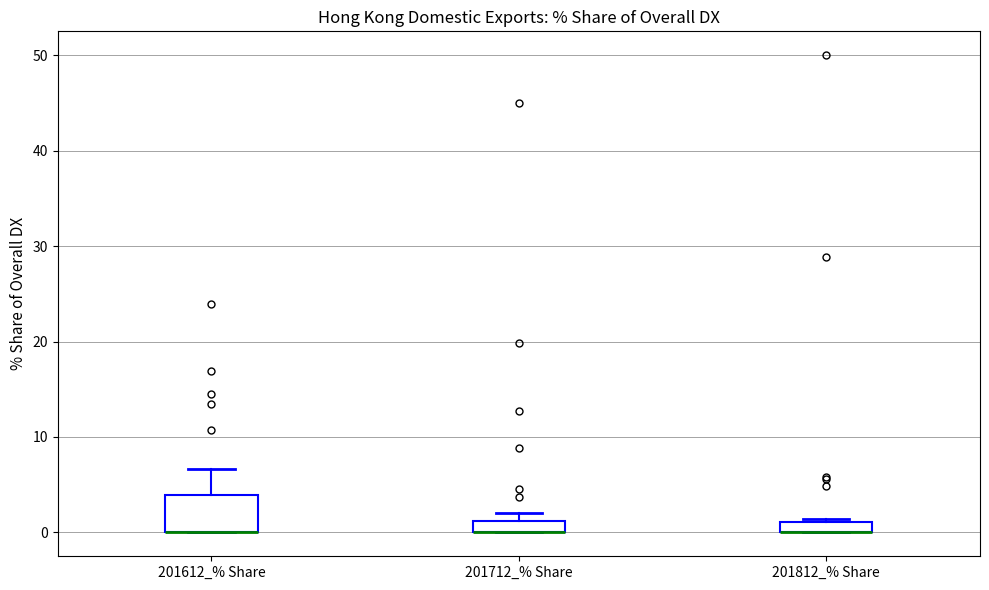

Where is the upper edge of the box for 201712_% Share on the y-axis? The values are not printed on the chart, so give them approximately, as read against the axis.

1